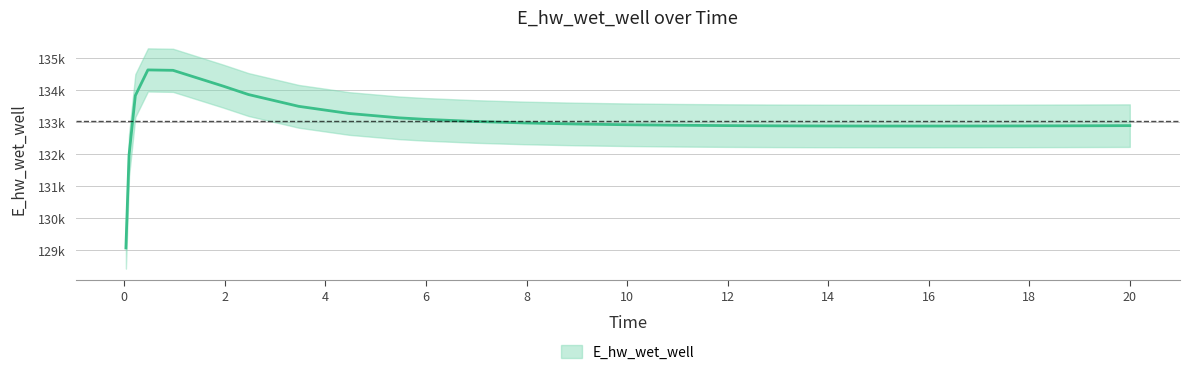

Reading left to right, extract all data points from this chart.

0.03125=129070.4	0.09375=131970.2	0.21875=133826.3	0.46875=134628.4	0.96875=134615.7	1.96875=134121.4	2.46875=133860.0	3.46875=133491.6	4.46875=133268.6	5.46875=133132.1	5.96875=133086.6	6.96875=133019.3	7.96875=132972.9	8.96875=132940.3	9.96875=132917.4	10.96875=132901.3	11.96875=132890.2	12.96875=132882.9	13.96875=132878.5	14.96875=132876.5	15.96875=132876.3	16.96875=132877.7	17.96875=132880.4	18.96875=132884.2	19.96875=132888.9	20.0=132889.0